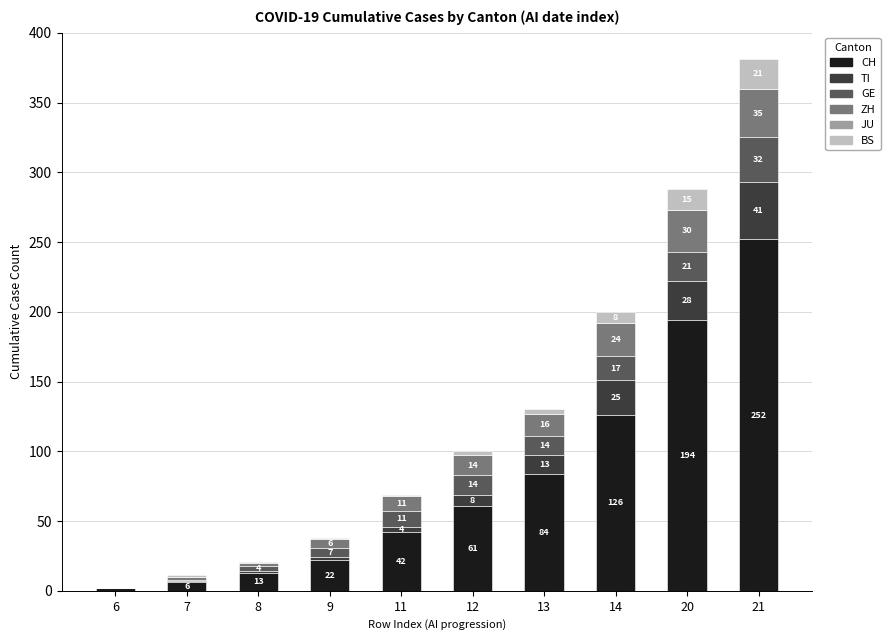

What is the approximate value of CH at 9?

22